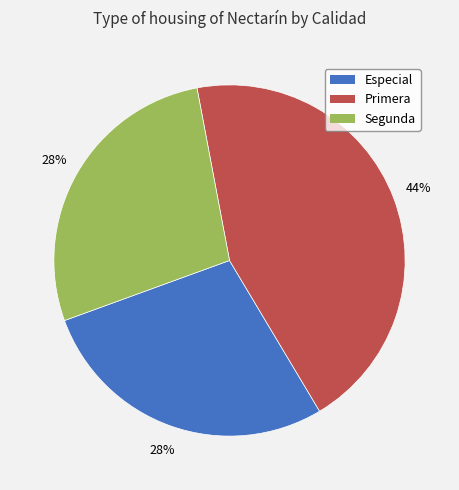

To the nearest percent, what portion does Segunda represent?

28%